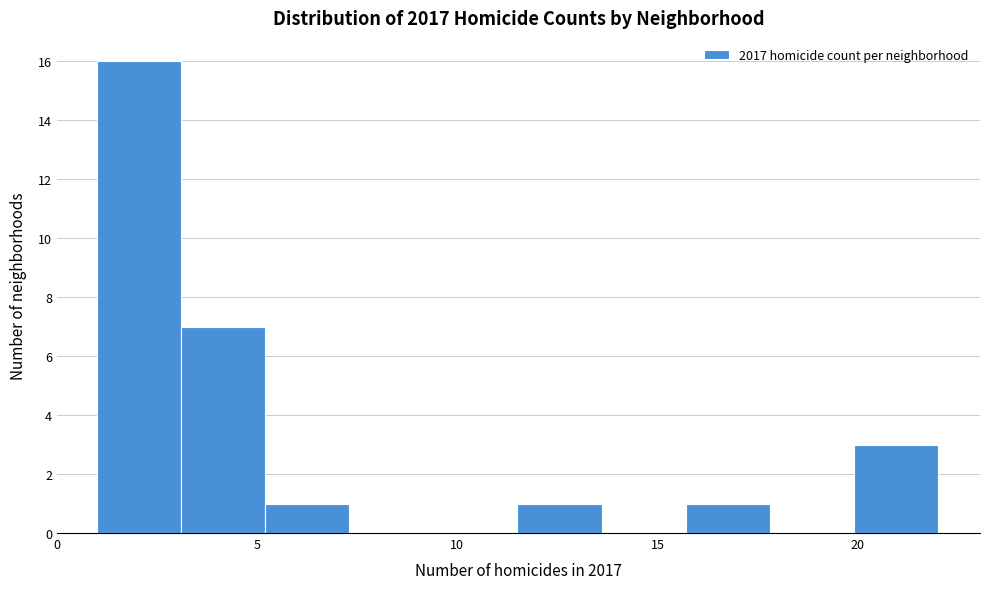

Reading left to right, transcribe this chart: for each bar, give the range it covers on the x-axis and its height. Neither the bar edges nor the heights are printed on the chart, so give them approximately, as read against the axes.

1.0 to 3.1: 16
3.1 to 5.2: 7
5.2 to 7.3: 1
7.3 to 9.4: 0
9.4 to 11.5: 0
11.5 to 13.6: 1
13.6 to 15.7: 0
15.7 to 17.8: 1
17.8 to 19.9: 0
19.9 to 22.0: 3